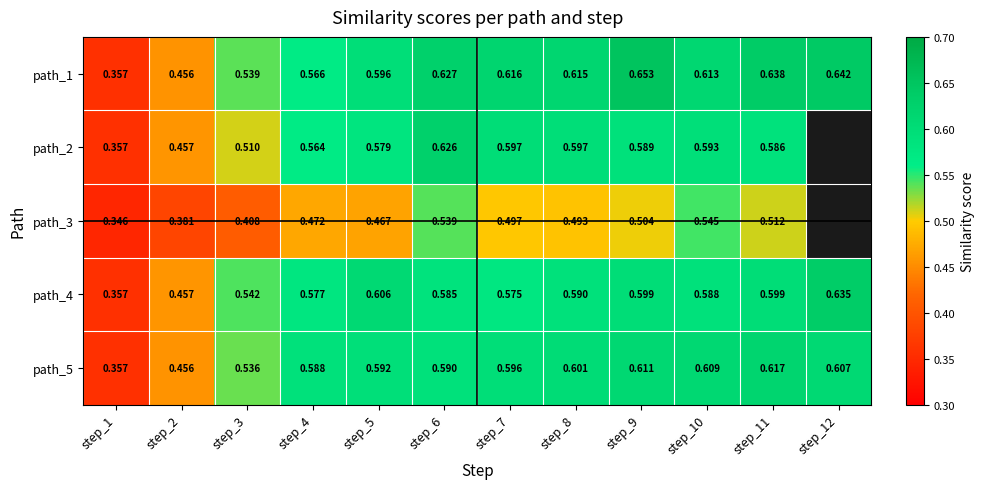

What is the spread (max minus min) of values at step_7?

0.1